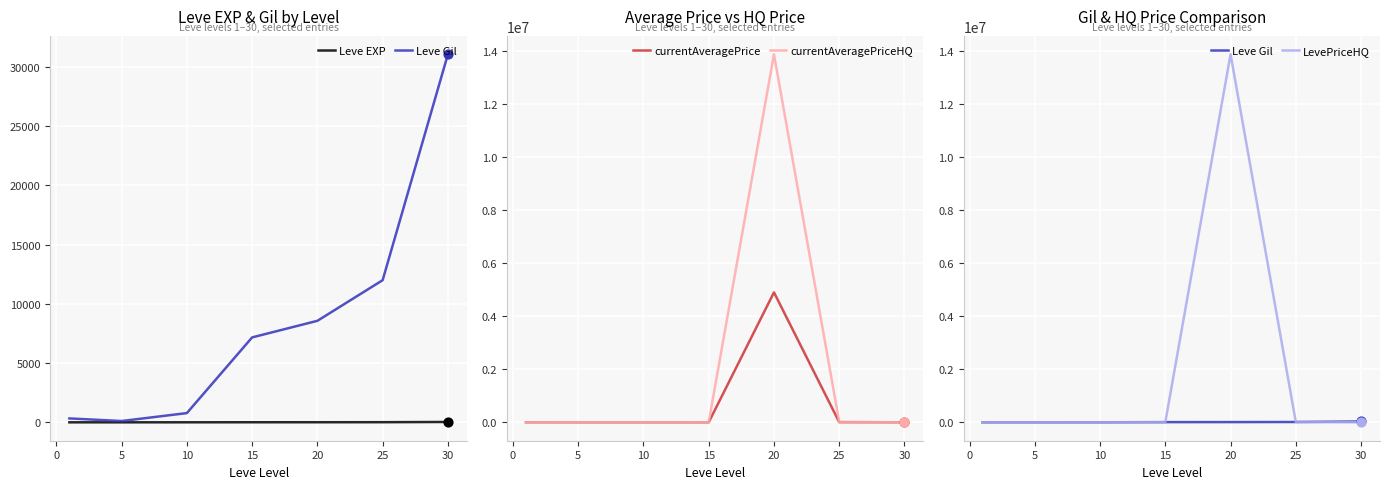

What is the maximum value for currentAveragePrice?

4904861